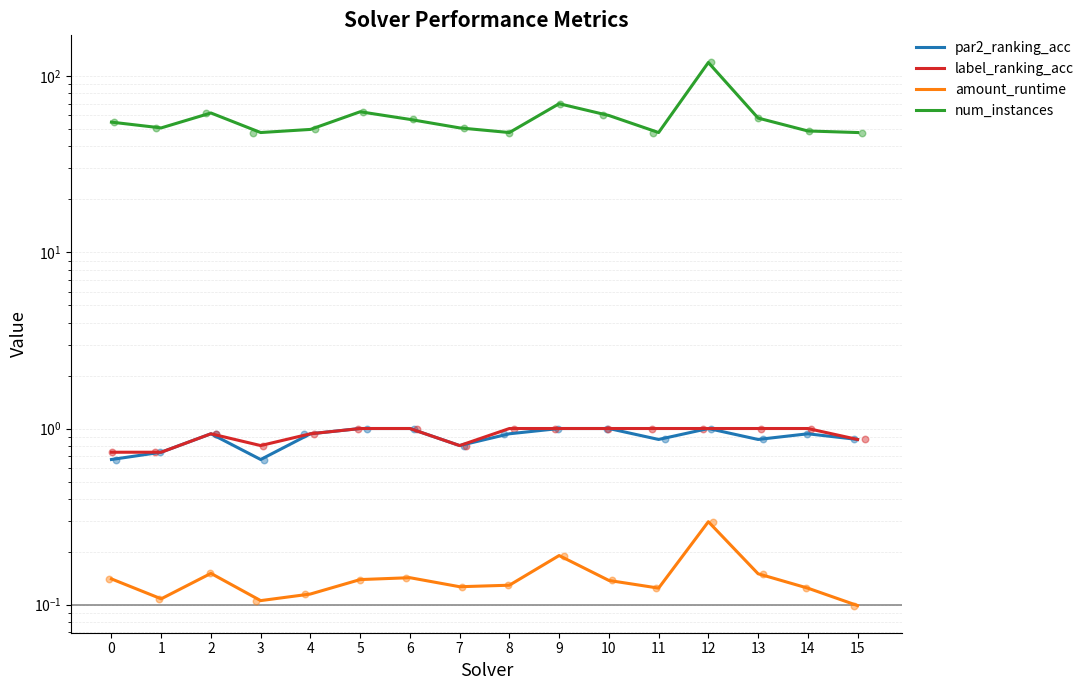

At which category is the sum across all series the highest?

12